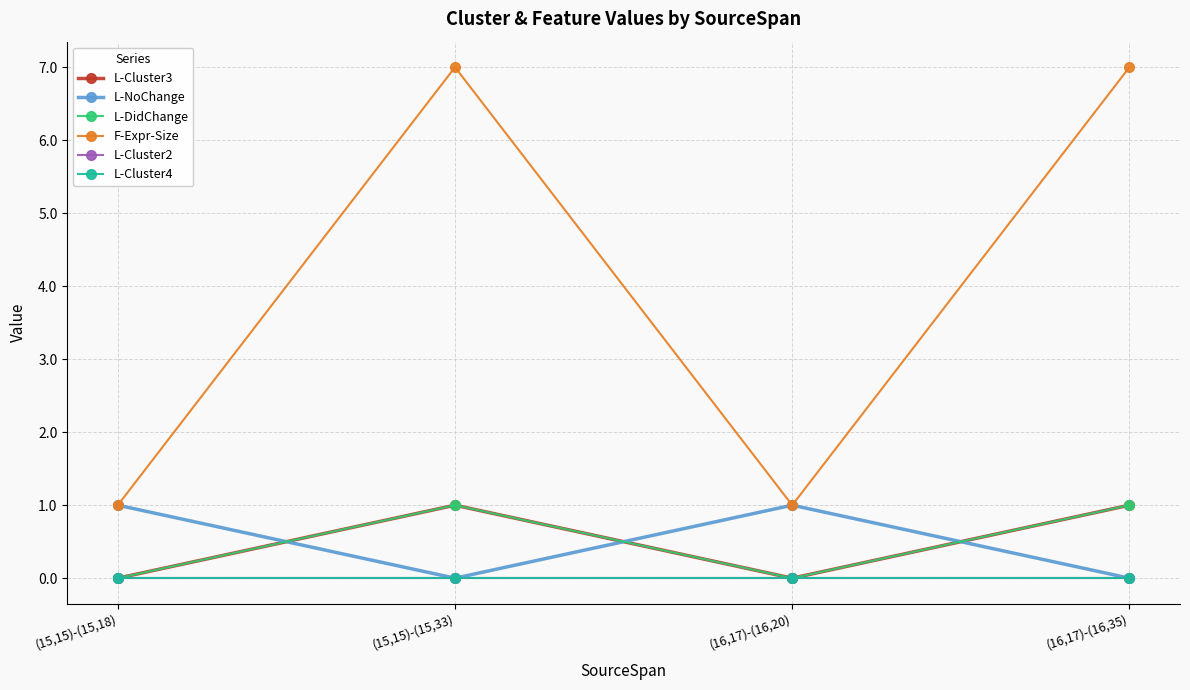

True or false: F-Expr-Size and L-Cluster2 cross at least once.

False